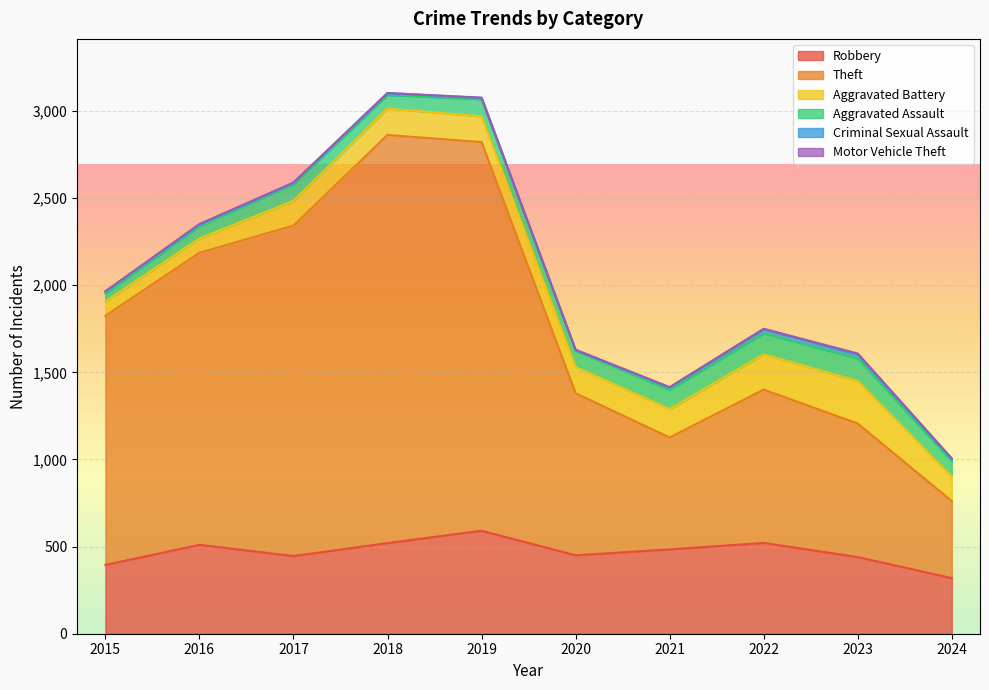

What is the sum of the Theft values at 2016 and 2021?

2318